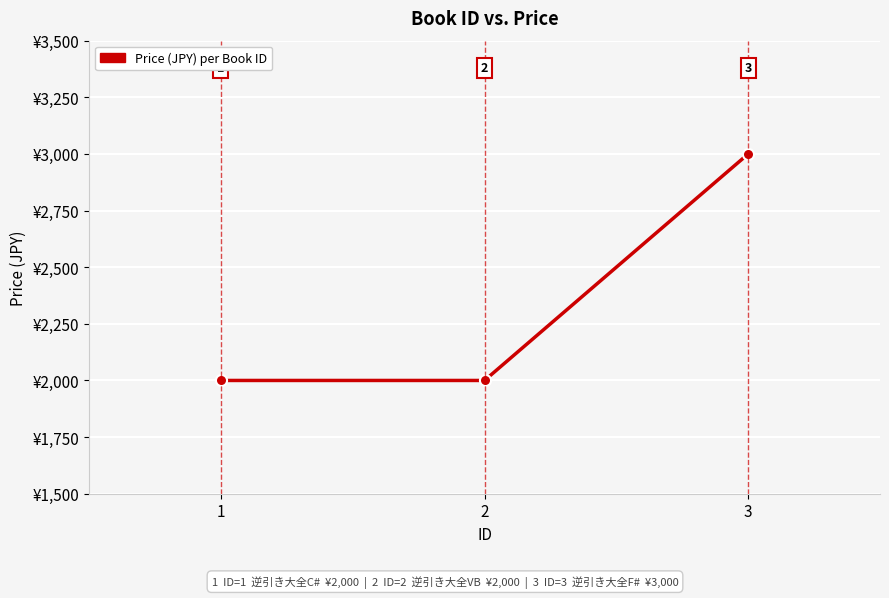

True or false: the data shows 1021 at 1.

False